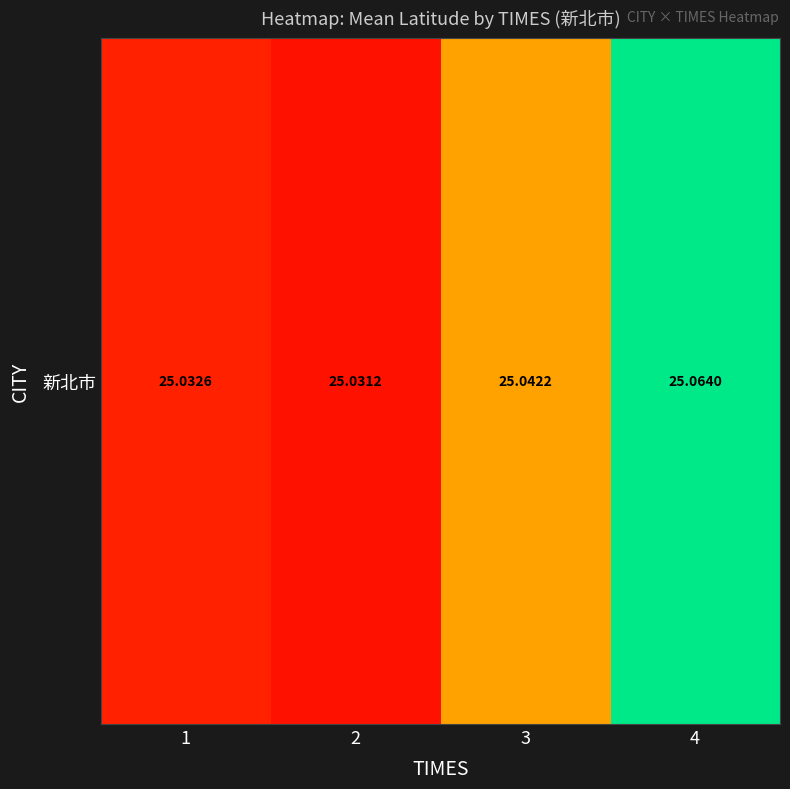

Rank the categories by value from lowest to highest.

2, 1, 3, 4